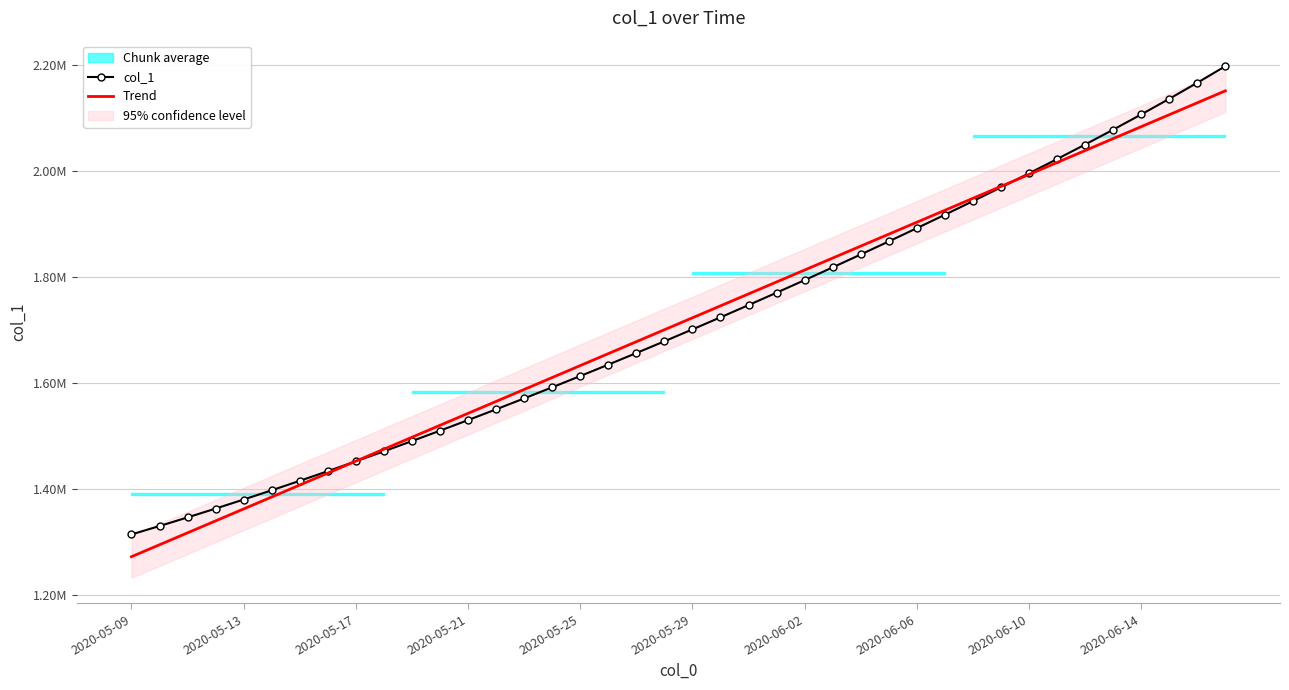

What is the minimum value for Trend?

1273047.3